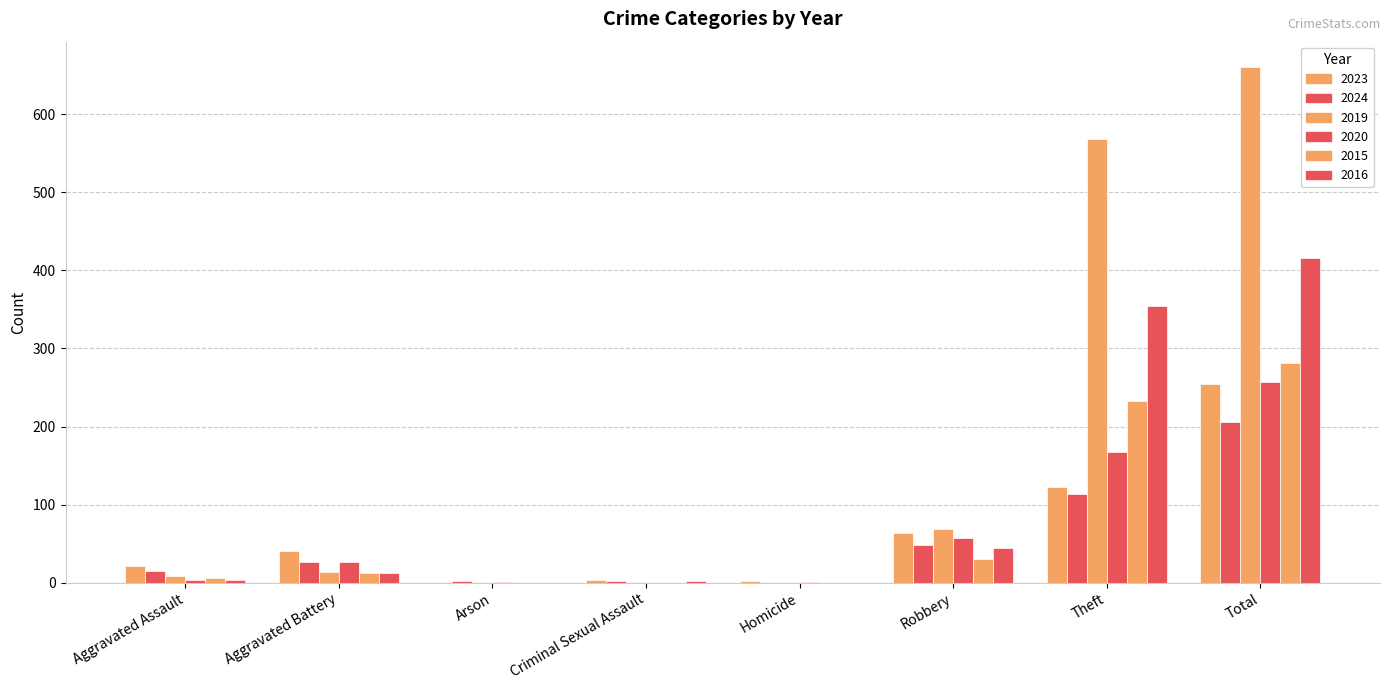

Which series has the largest total across all categories?

2019